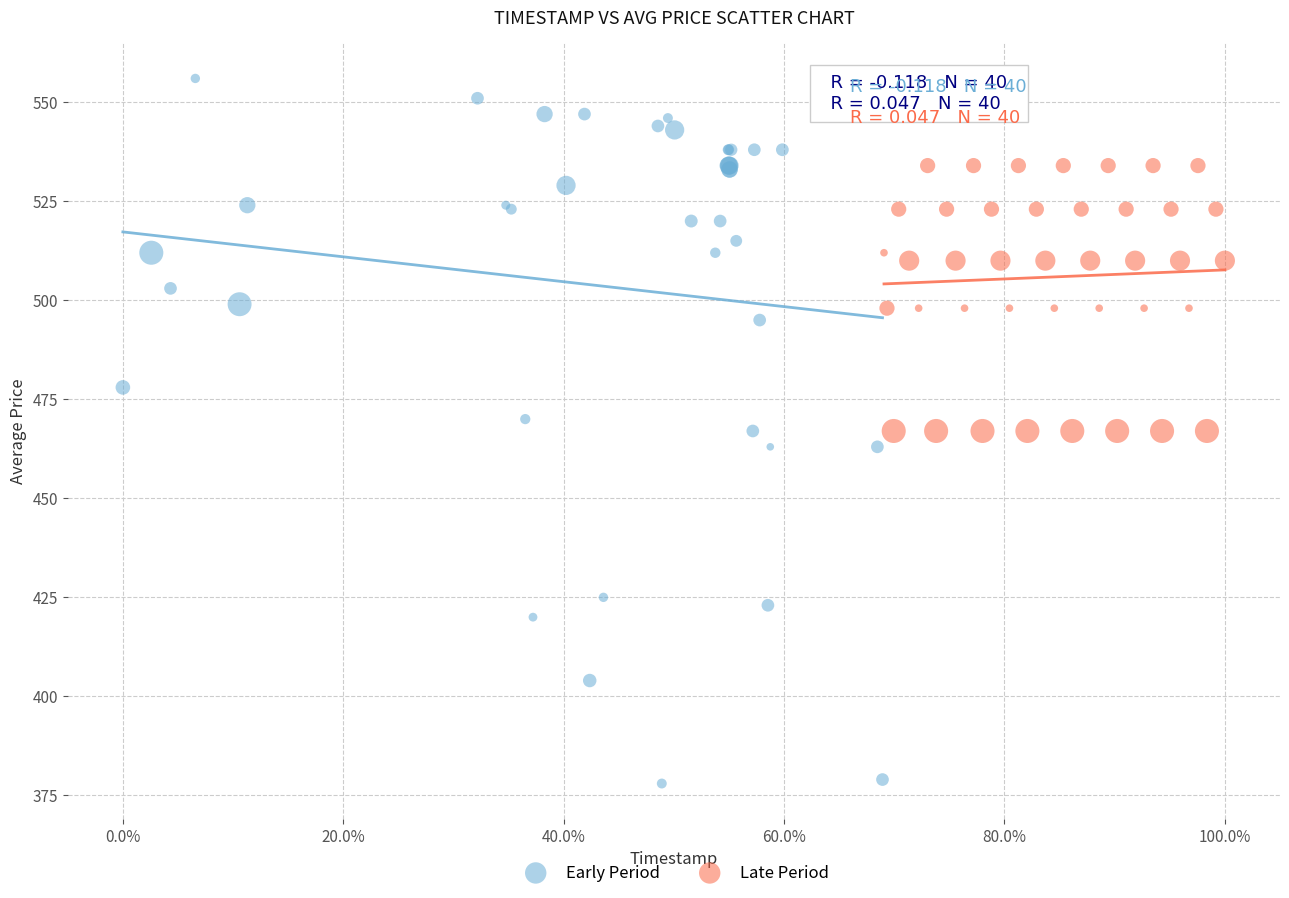

Which series has the largest Y range (max minus min)?

Early Period